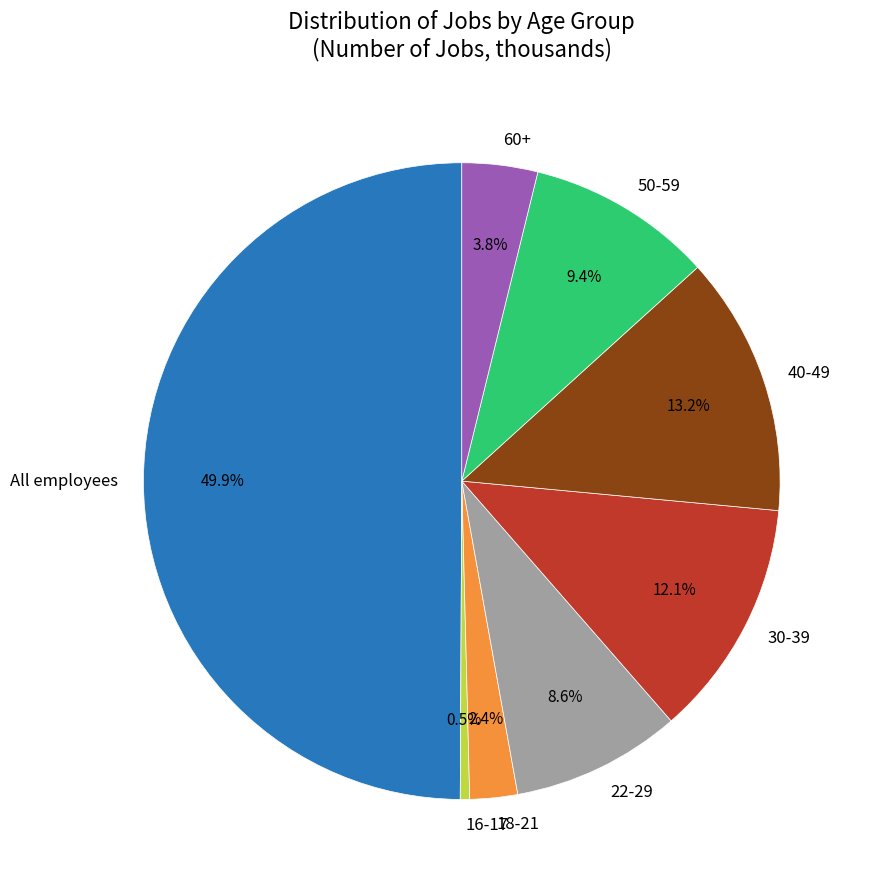

What is the ratio of the value at 18-21 to the value at 16-17?

5.1